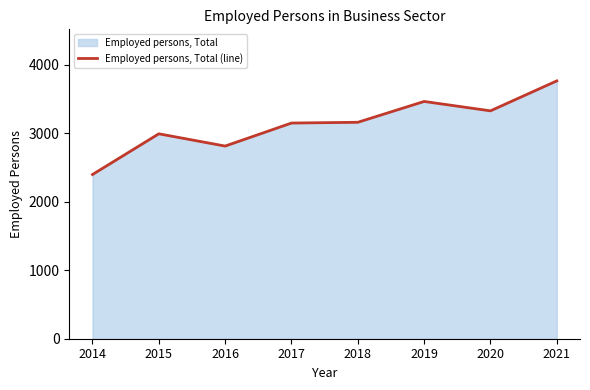

Does the chart have visible grid lines?

No